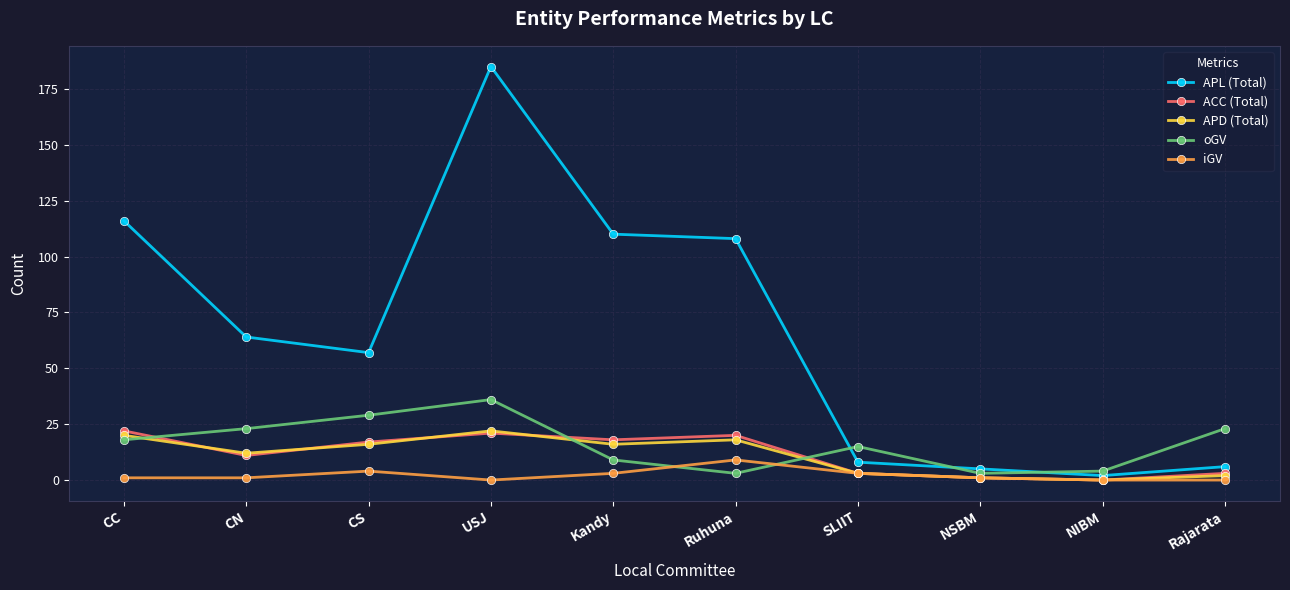

At which category is the sum across all series the highest?

USJ